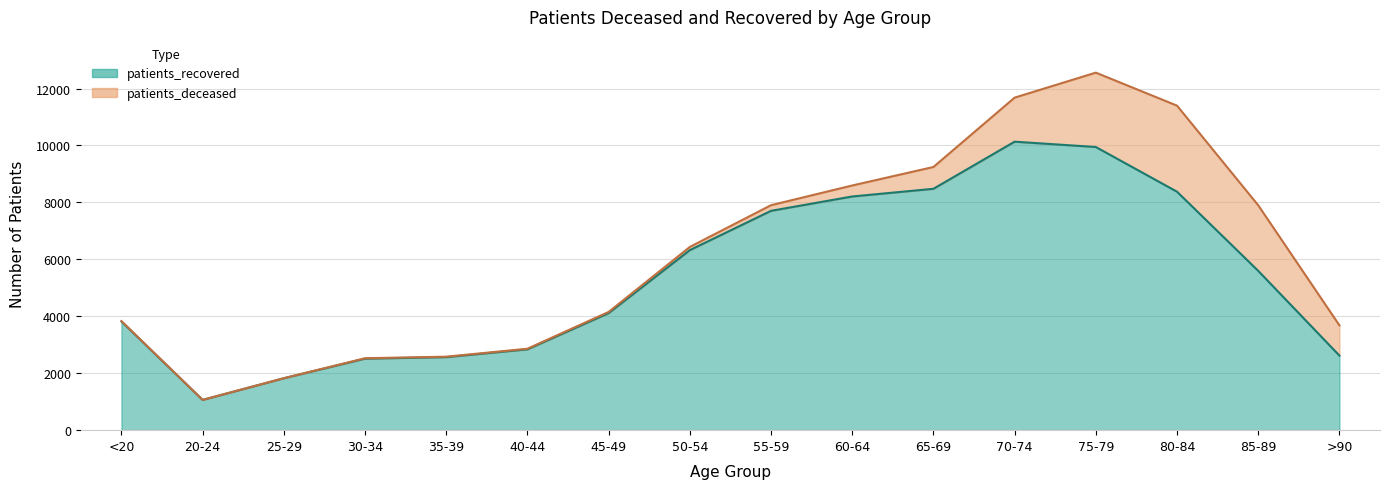

Does the chart have visible grid lines?

Yes